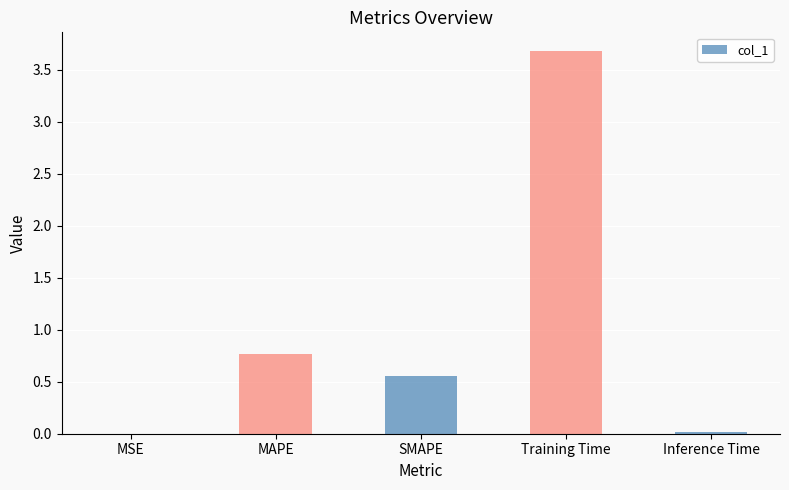

Between Inference Time and Training Time, which is larger?

Training Time